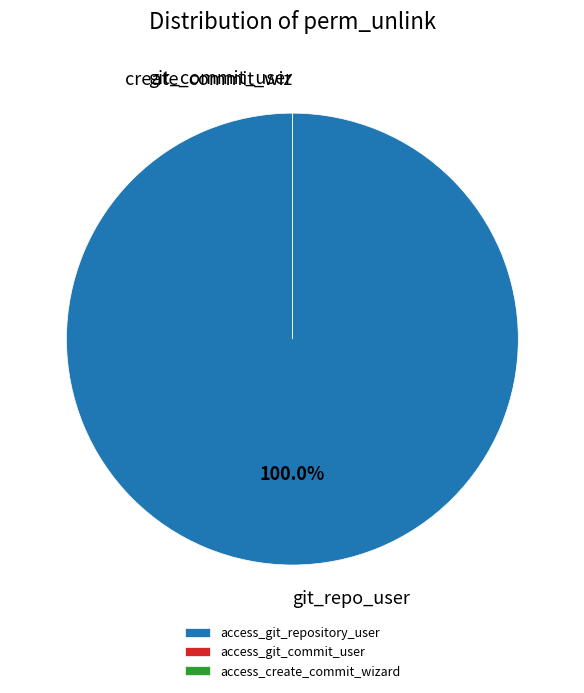

Between access_git_repository_user and access_git_commit_user, which is larger?

access_git_repository_user